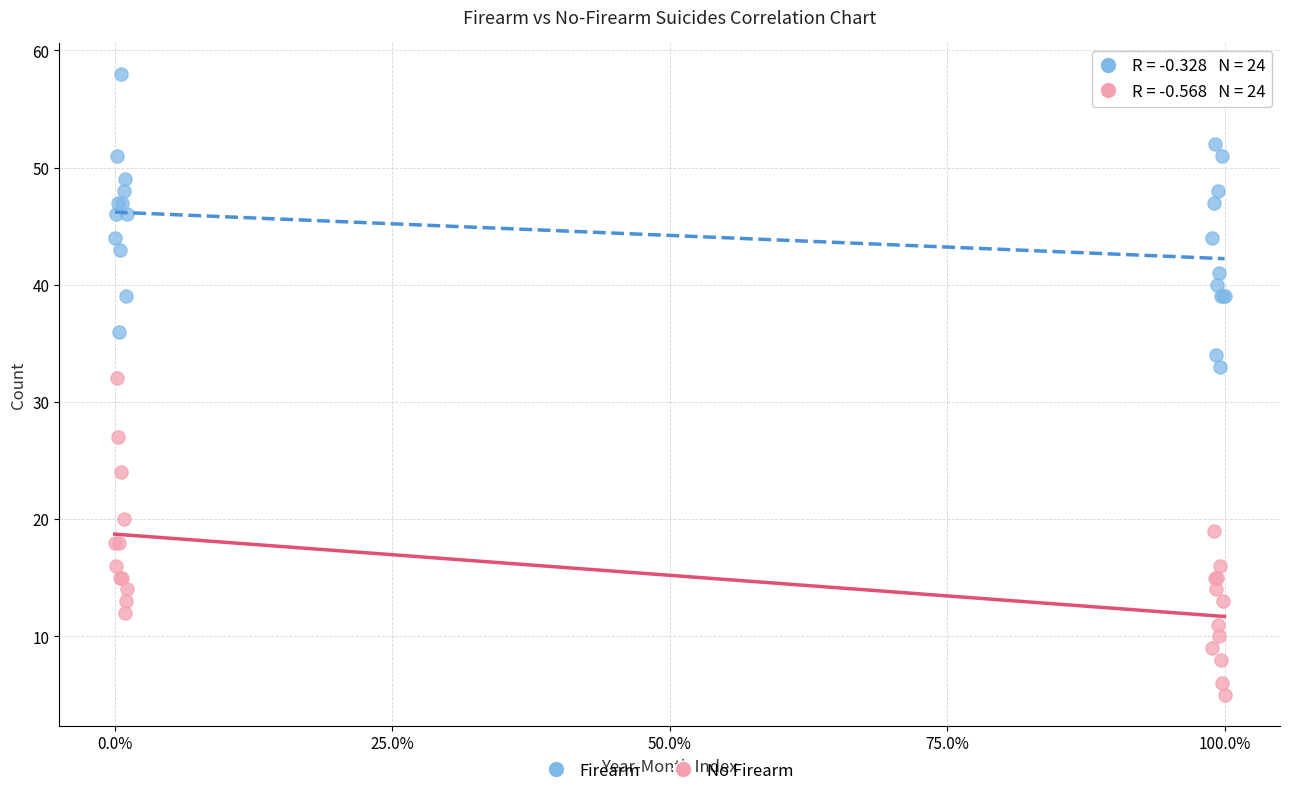

Across all series, what Y value is closest to 31?

32